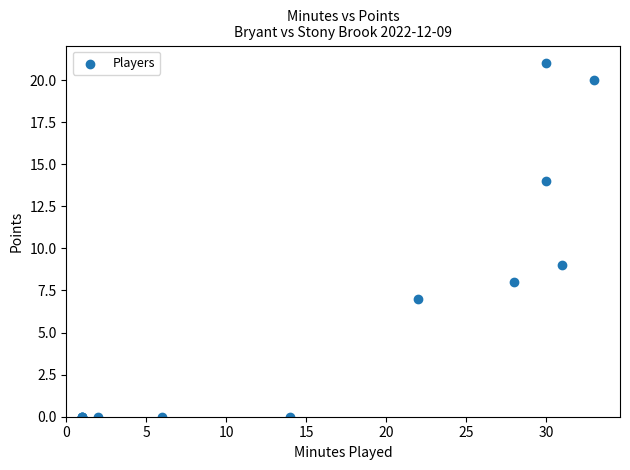

What Y value in the scatter plot is closest to 10?

9